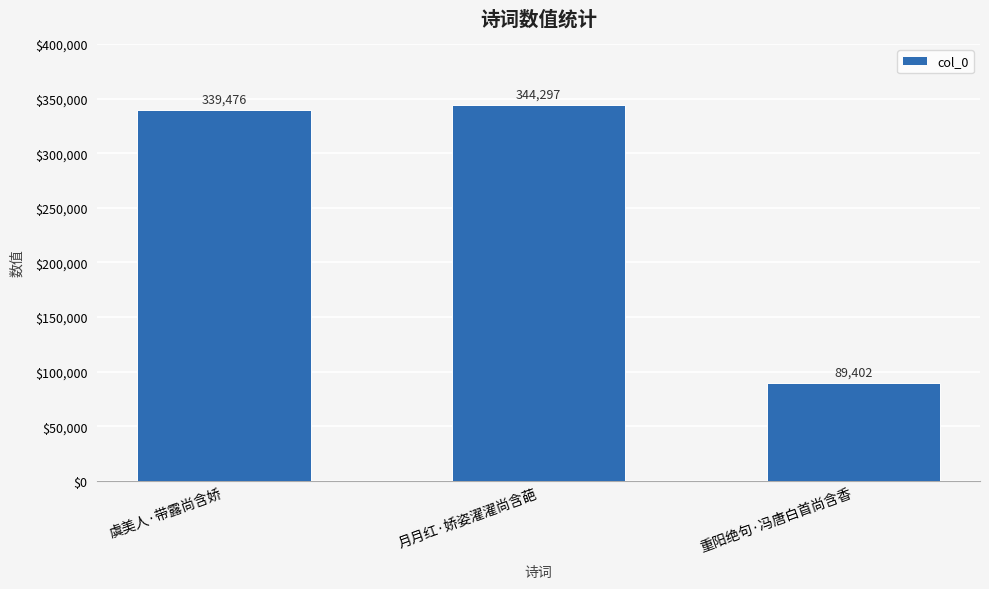

What is the difference between the maximum and minimum values?

254895